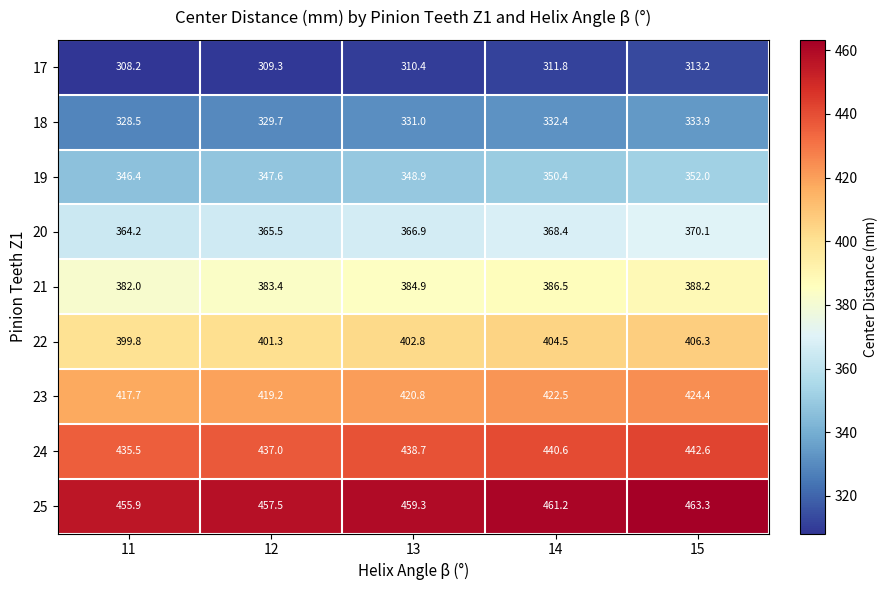

Which series has the widest spread of values?

25